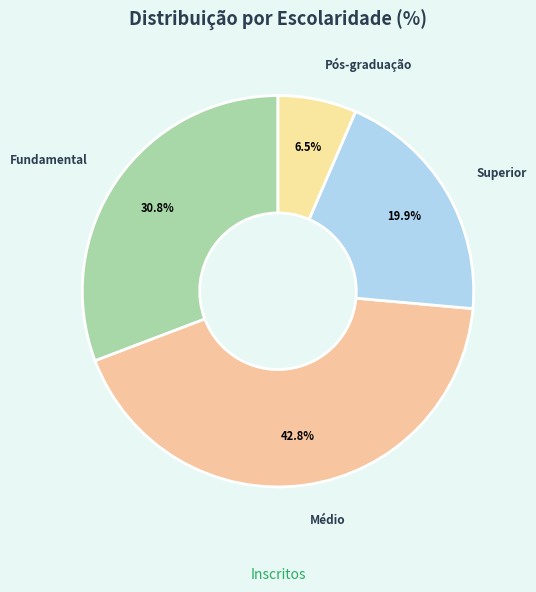

Between Pós-graduação and Médio, which is larger?

Médio